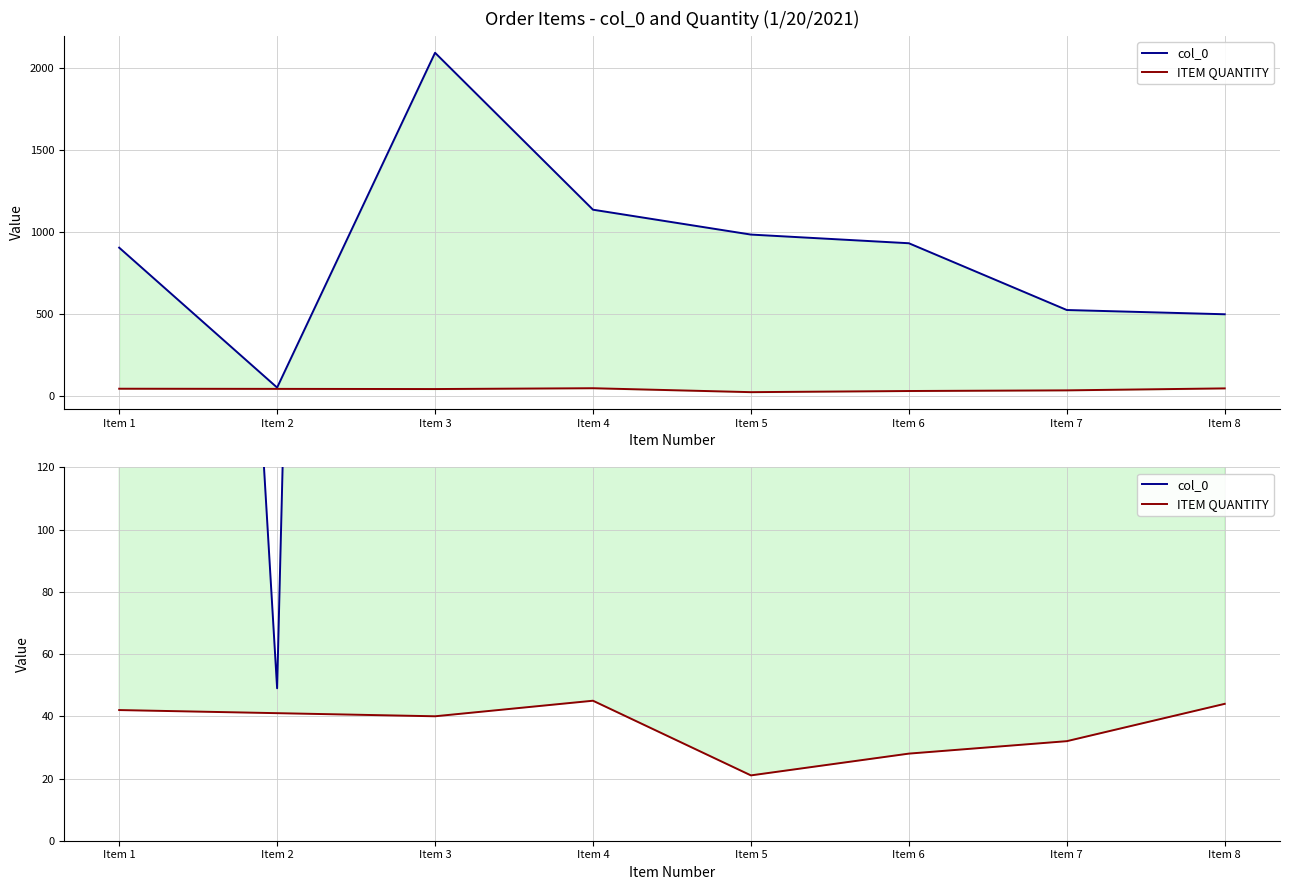

How many lines are shown in the chart?

2